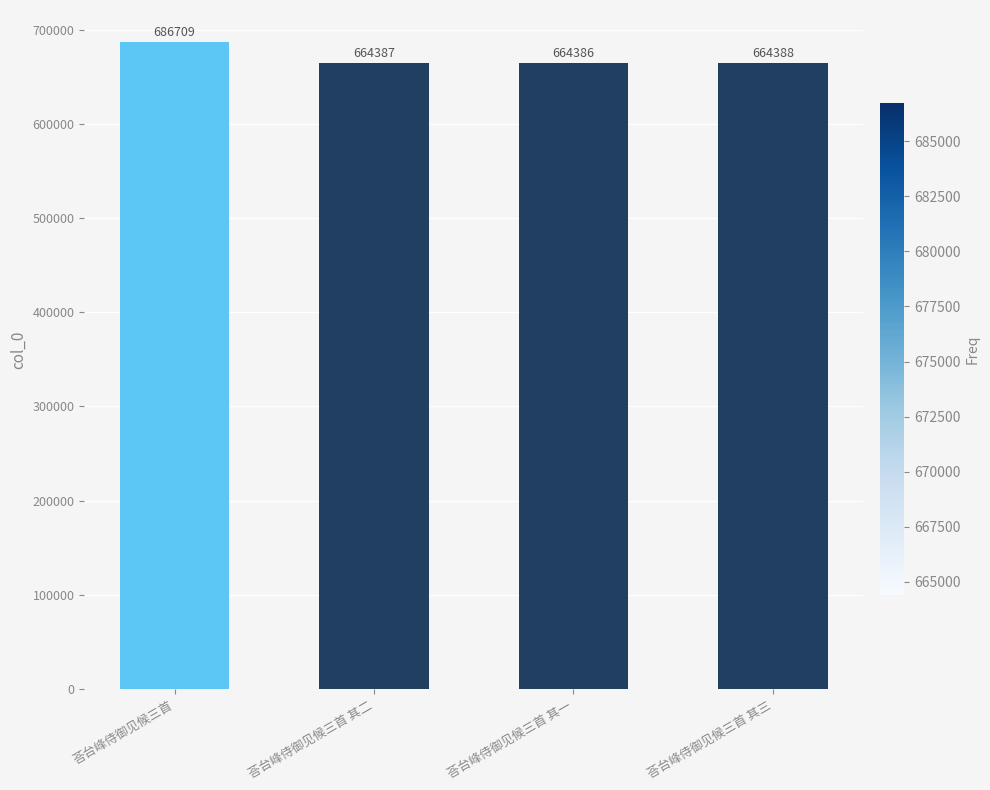

What is the greatest value displayed?

686709